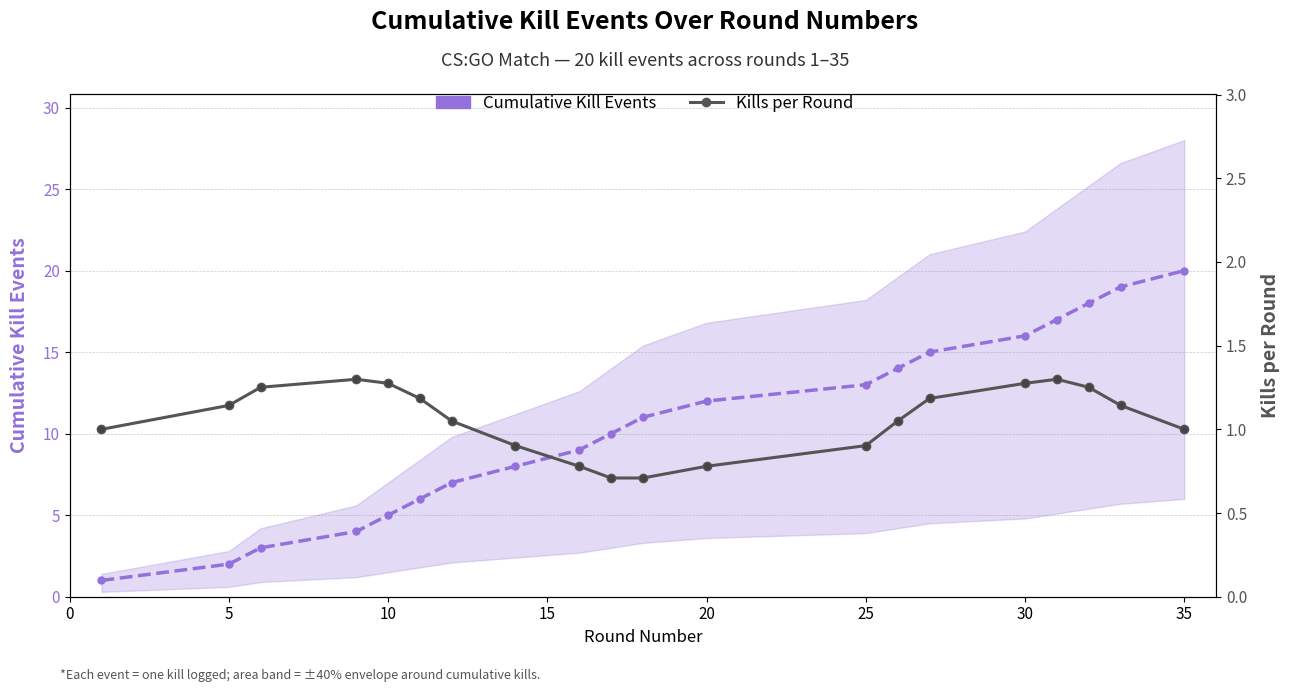

Count the number of data series in this chart.

2